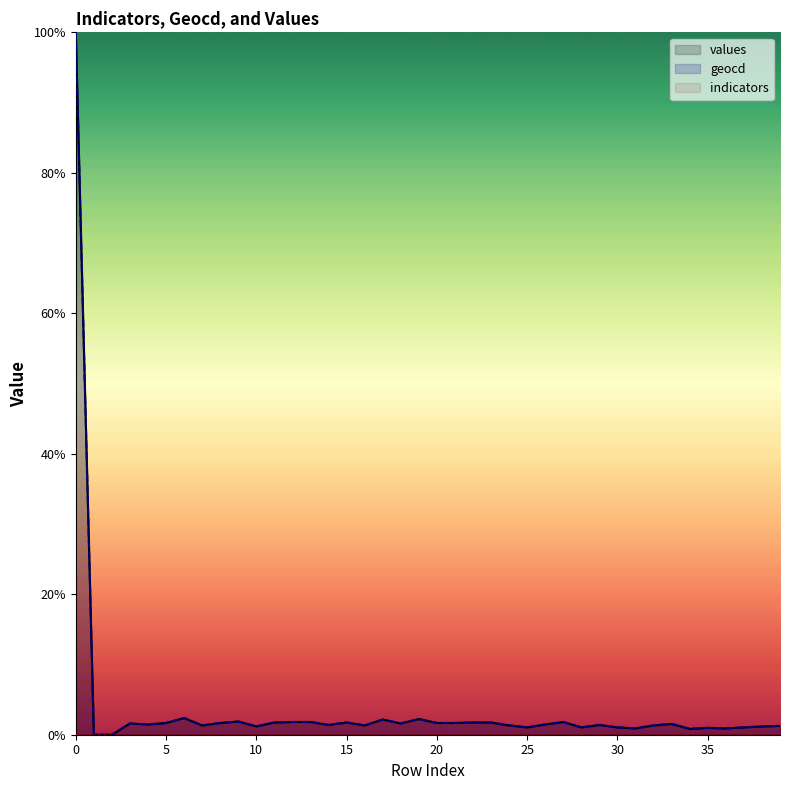

True or false: indicators and values cross at least once.

False